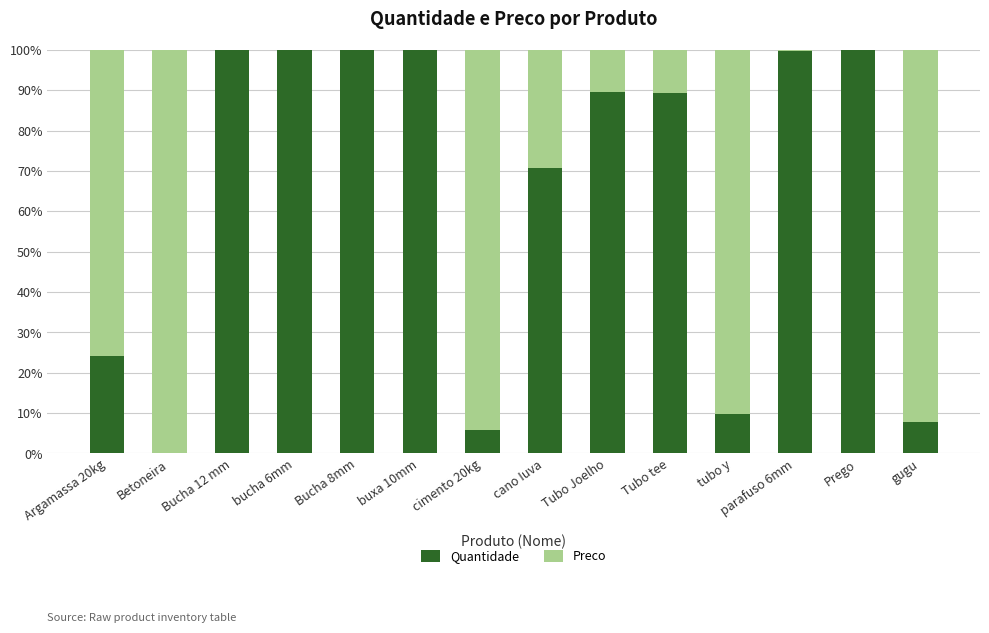

What is the highest value of the Quantidade series?

100.0